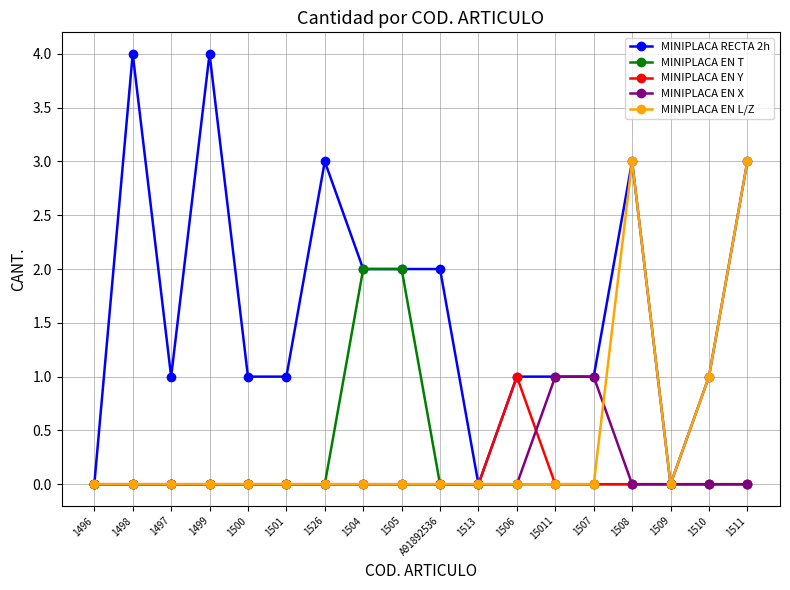

What is the greatest value displayed?

4